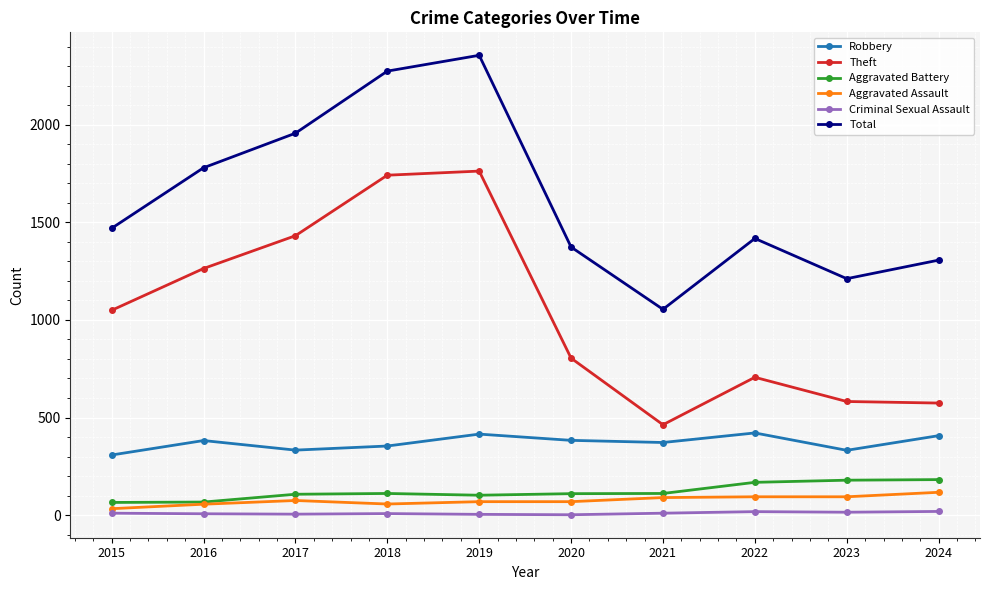

True or false: Aggravated Assault has a value of 56 at 2016.

True